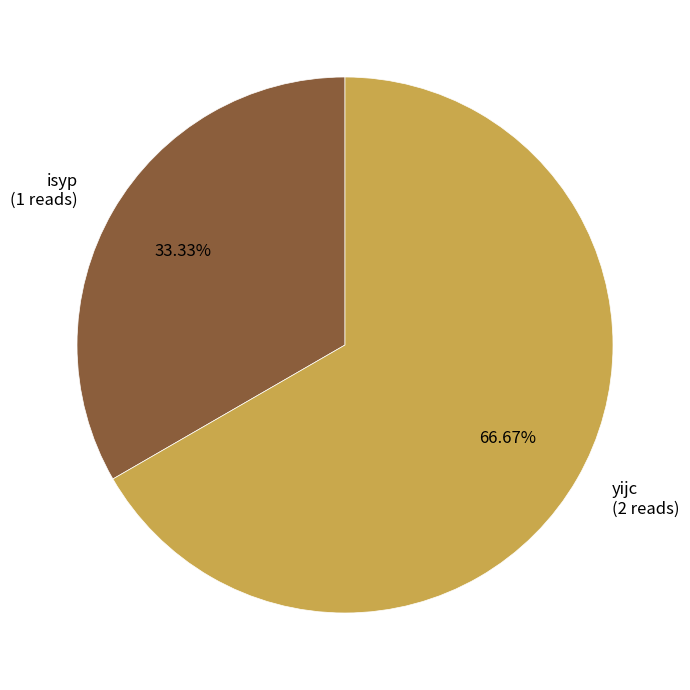

The yijc slice represents 67% of the pie. True or false?

True